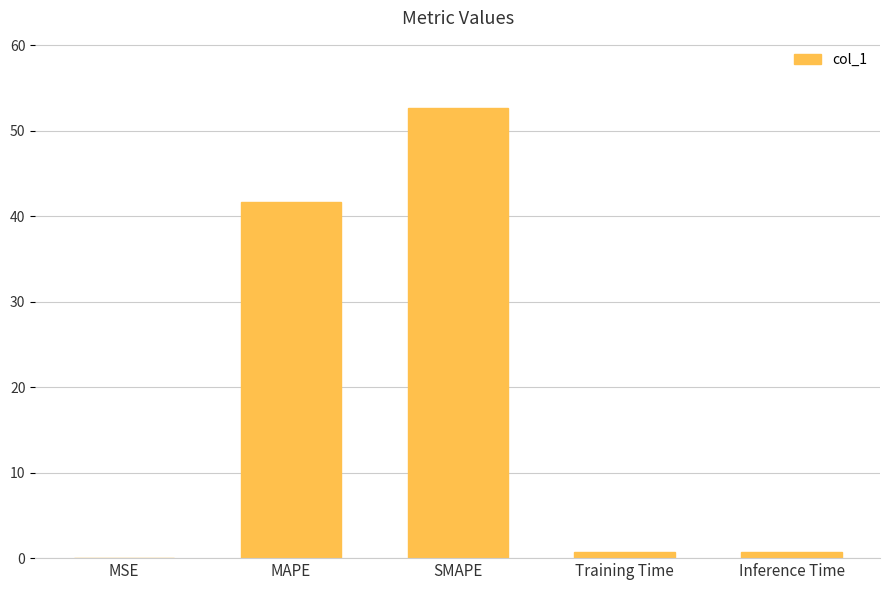

Between Training Time and MSE, which is larger?

Training Time